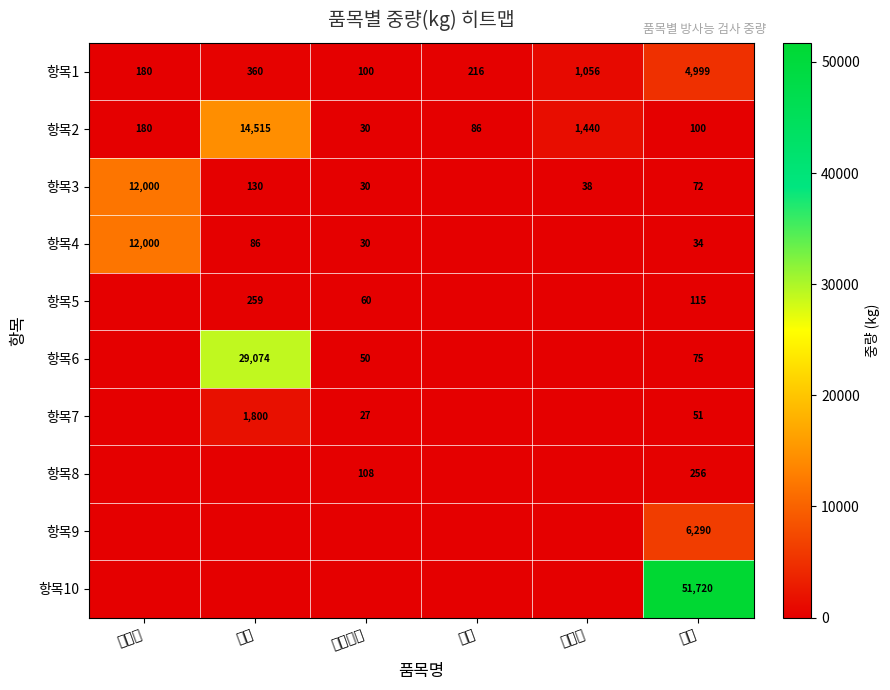

Read the 항목1 value at 혼합제제, to the nearest 10.

100